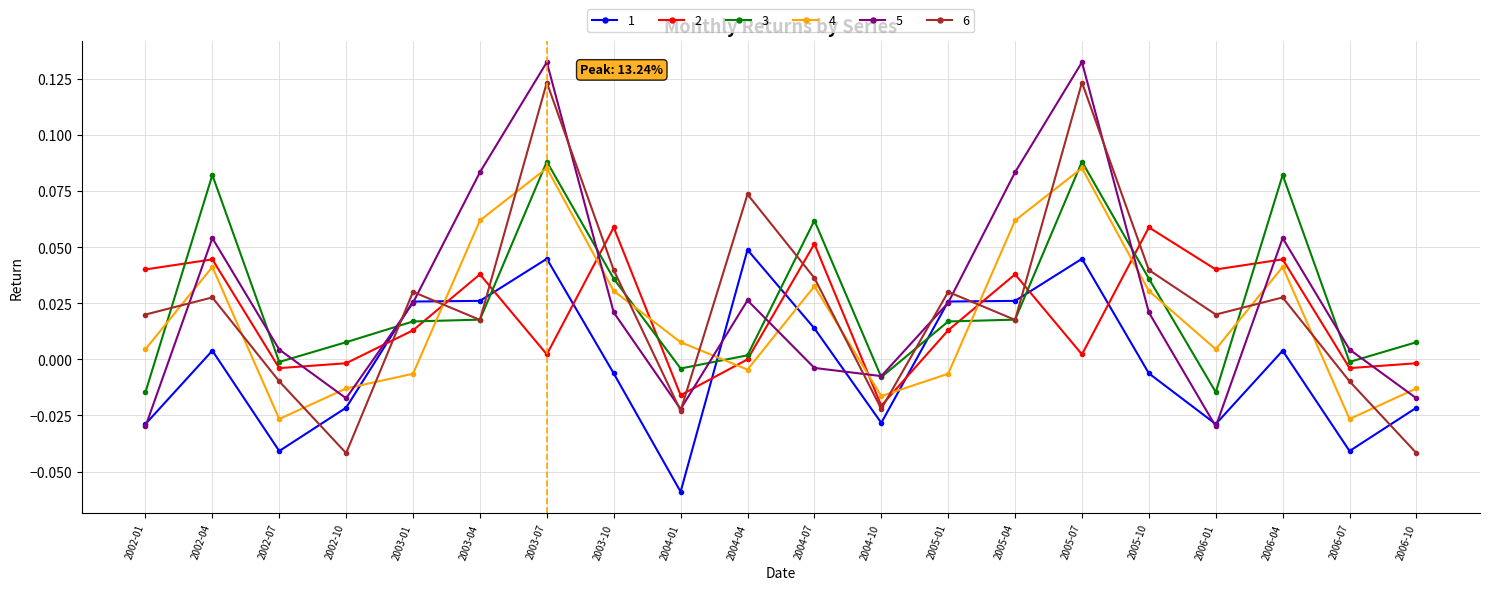

Which series ends up on top after the final intersection of 3 and 5?

3